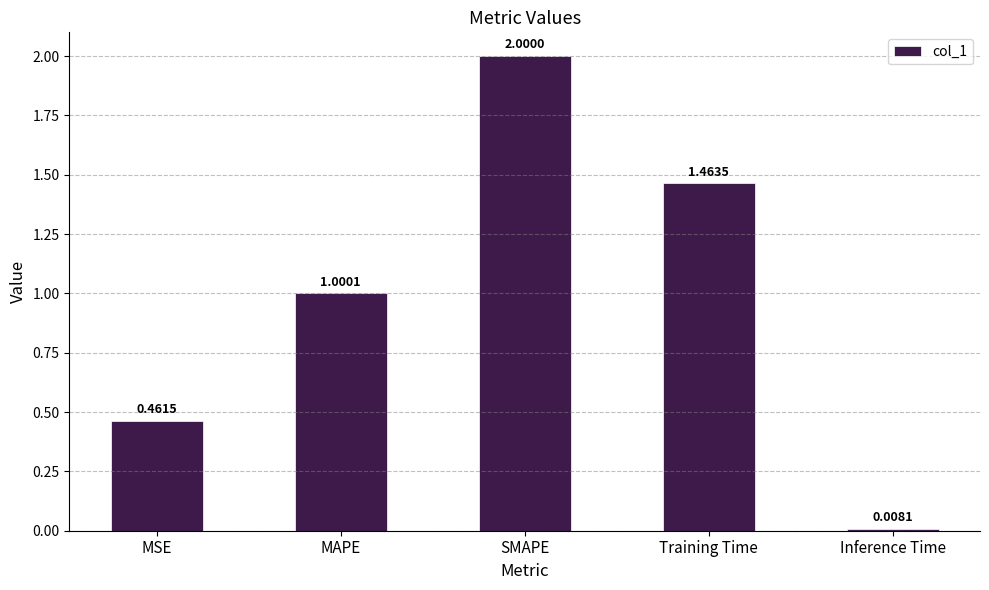

Where is the data nearest to the value 1?

MAPE